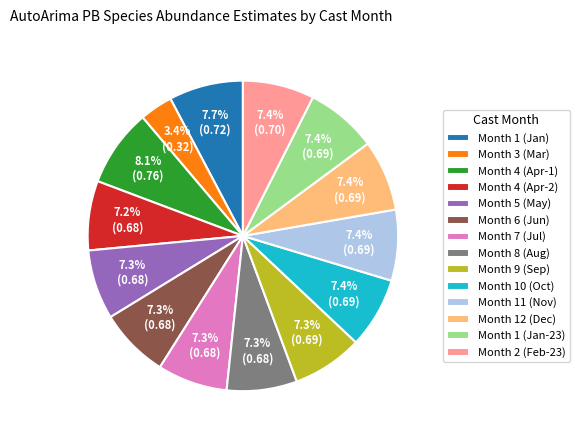

How many slices are in this pie chart?

14